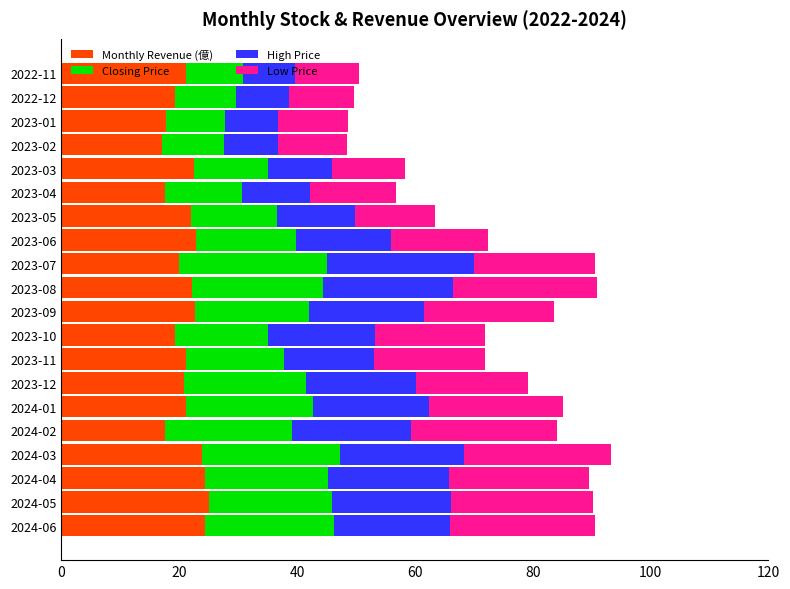

What is the difference between the second highest and second lowest values in the Monthly Revenue (億) series?

6.9